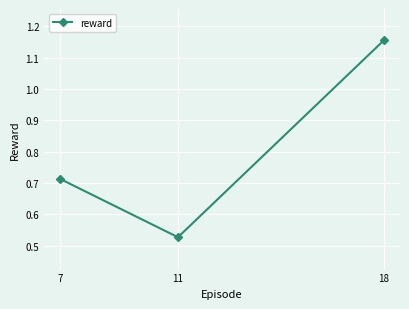

List the labels in order of value, smallest first.

11, 7, 18